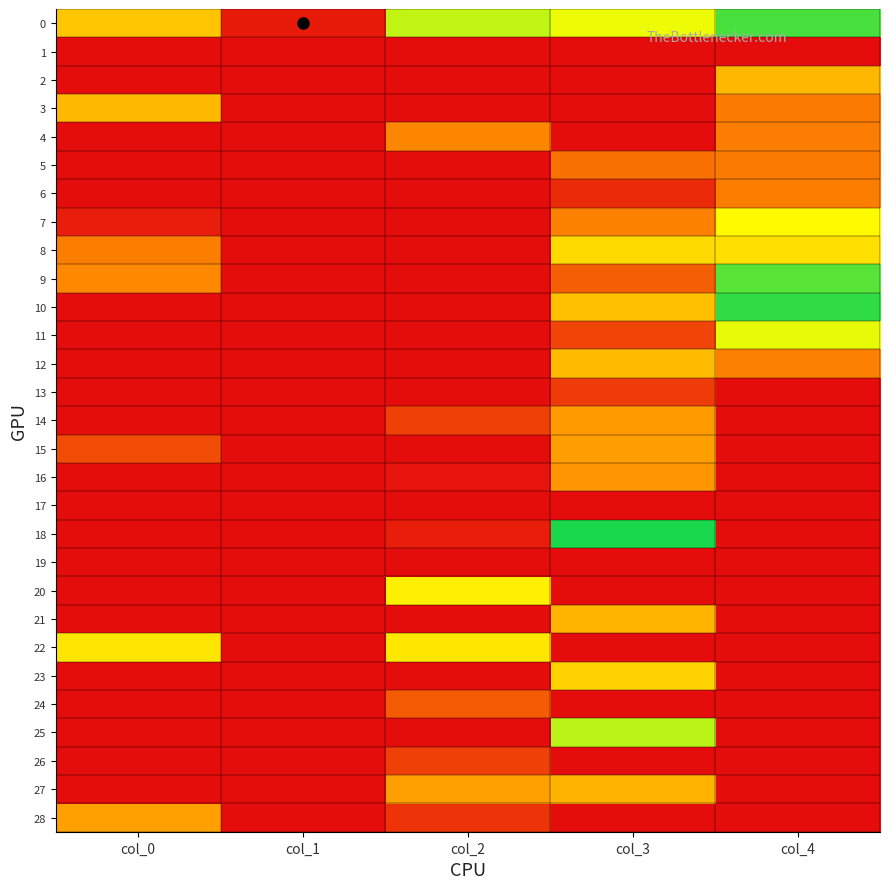

At which category does the chart reach its minimum across all series?

col_0